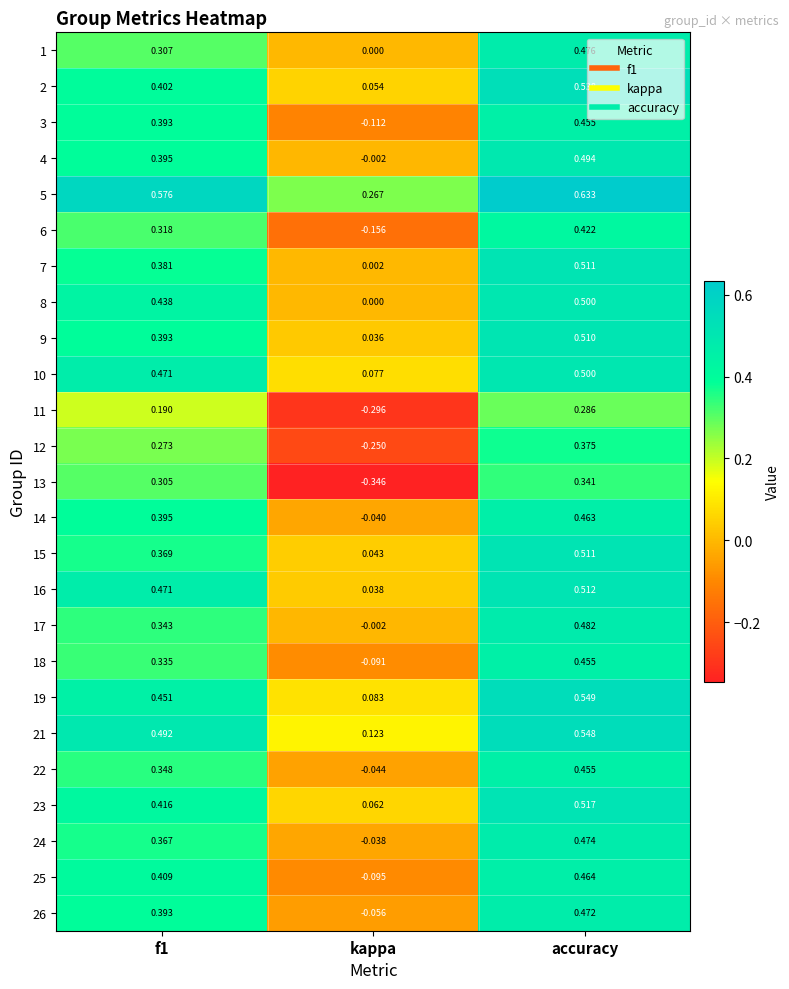

Is the value of 13 at accuracy greater than the value of 5 at f1?

No